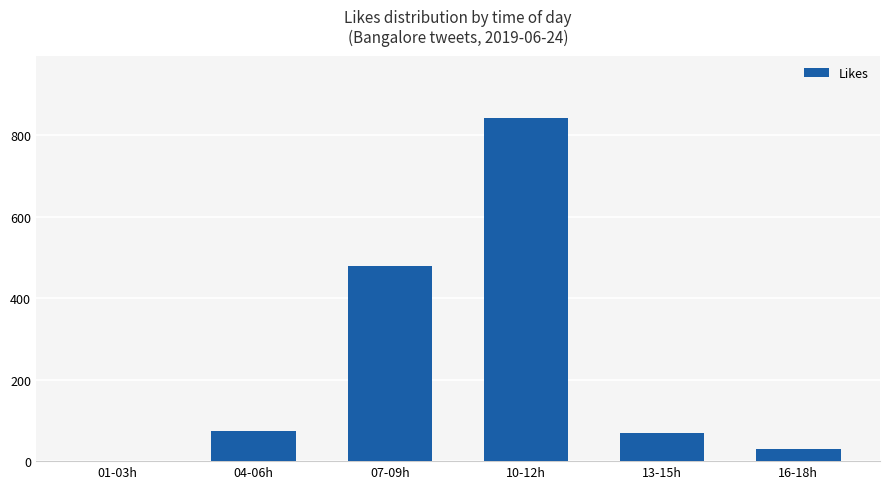

Count the number of data series in this chart.

1